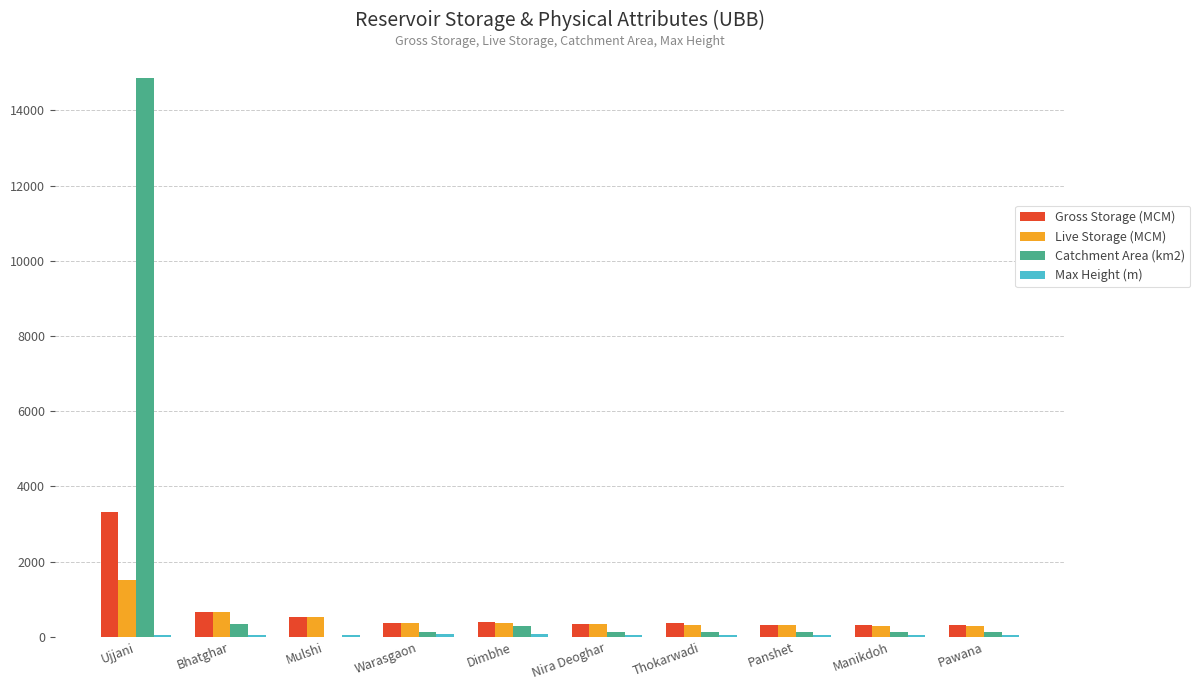

True or false: Gross Storage (MCM) has a value of 337.4 at Nira Deoghar.

True